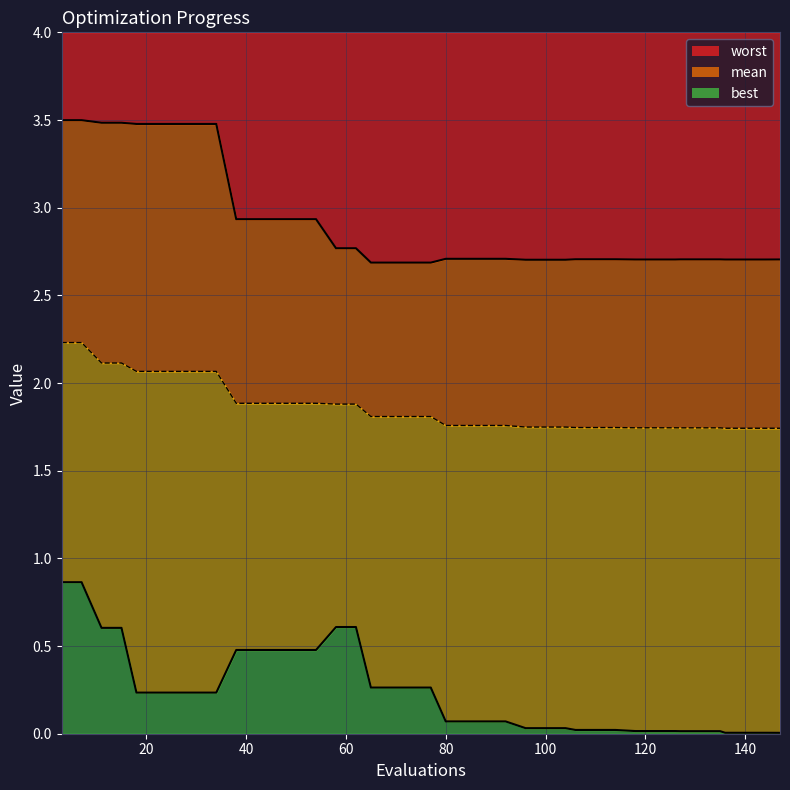

What is the difference between the maximum and minimum values in the worst series?

0.8